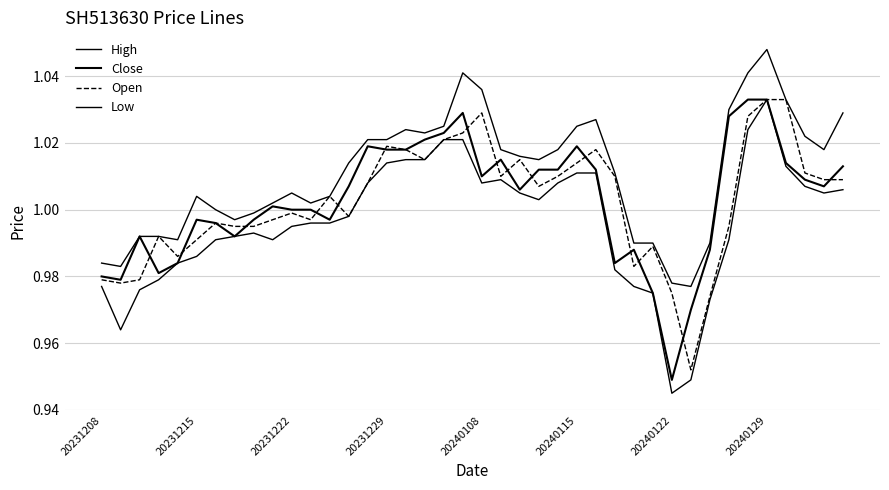

Is this an area chart (filled region under the line)?

No